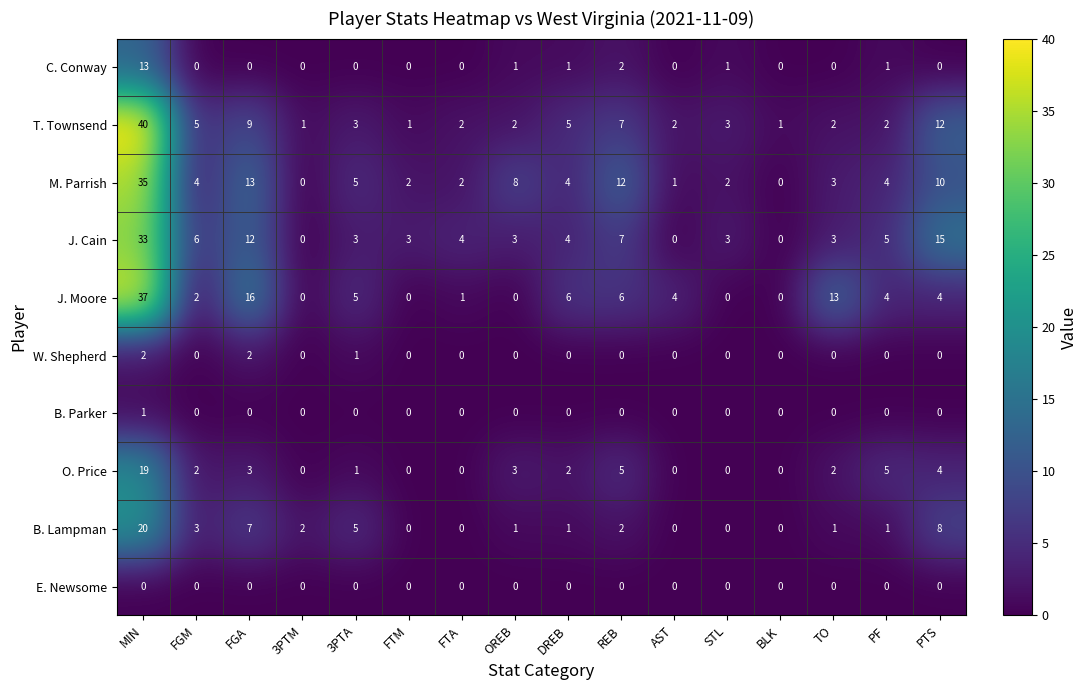

Which series has the widest spread of values?

T. Townsend